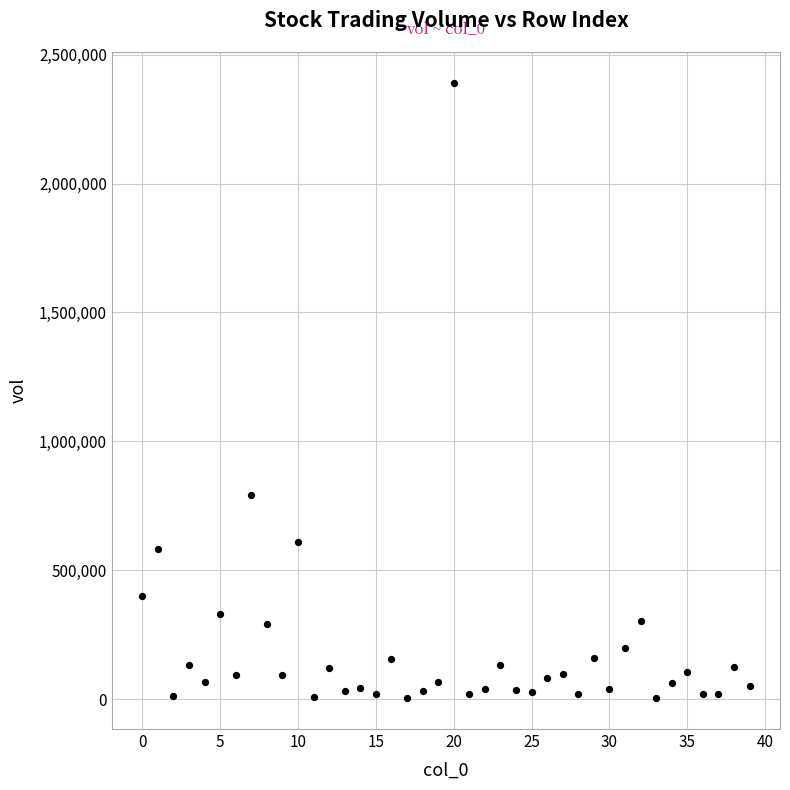

What Y value in the scatter plot is closest to 1197281?

792518.9